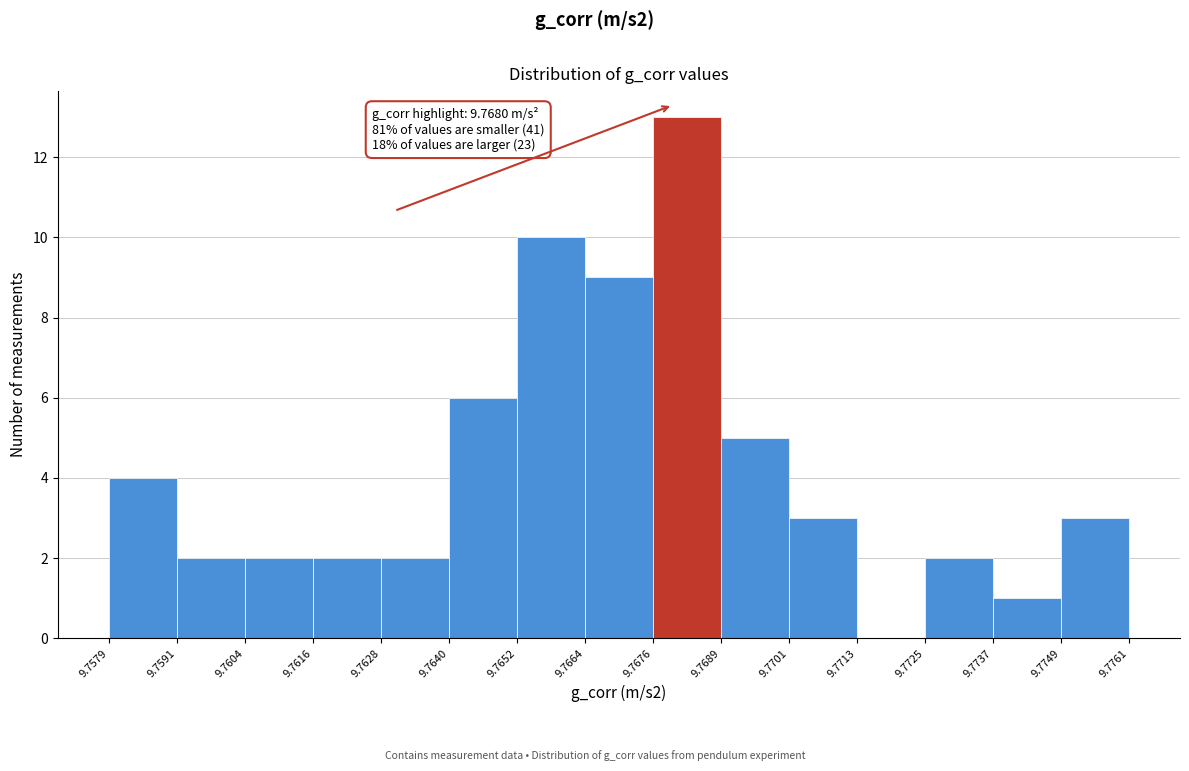

Which range on the x-axis has the tallest bar?

9.7676 to 9.7689